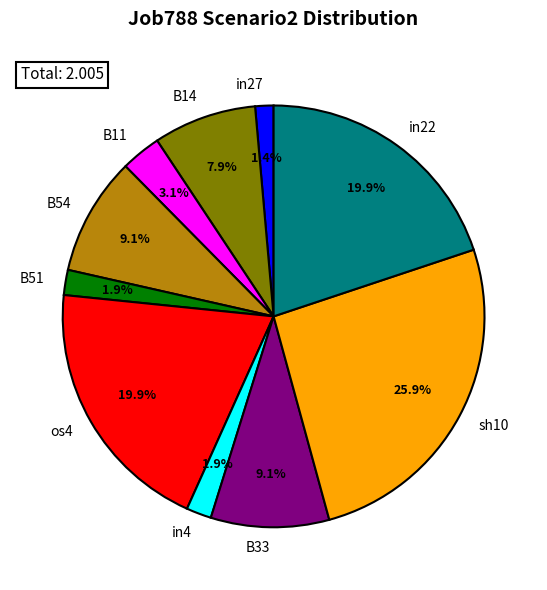

What is the largest slice in the pie chart?

sh10